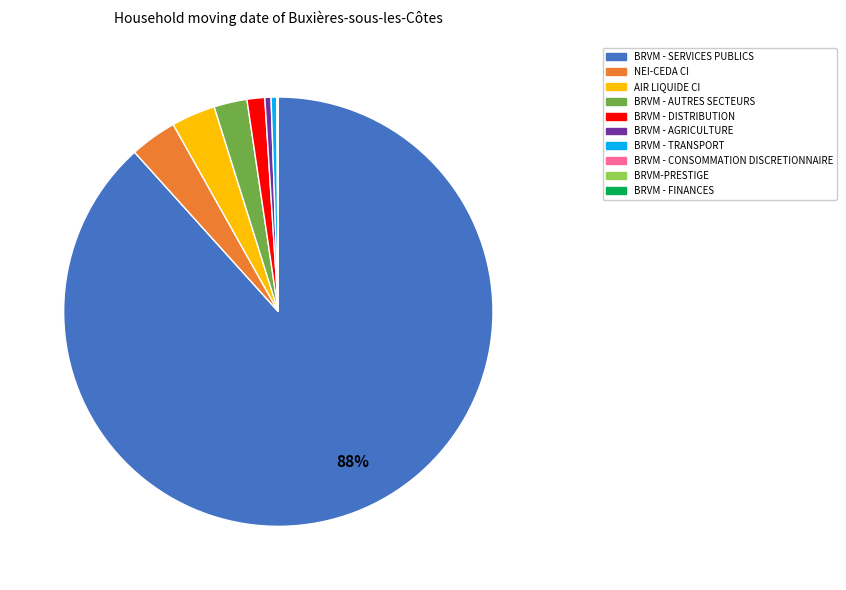

To the nearest percent, what is the average slice percentage?

10%